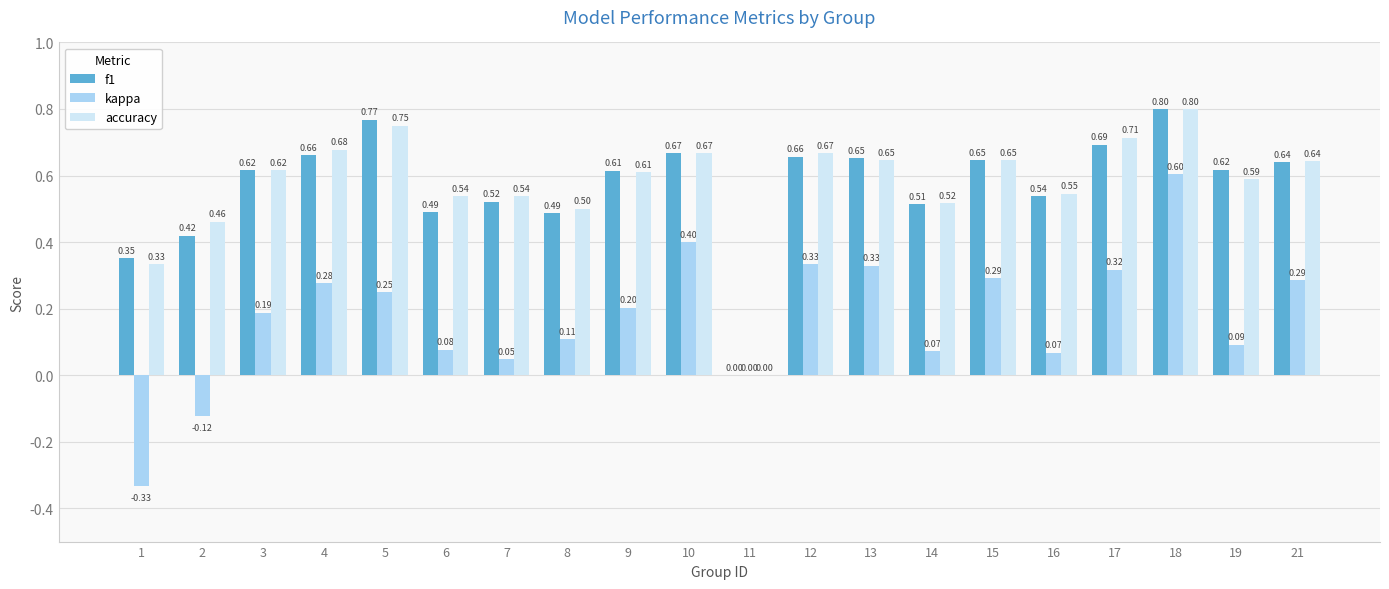

Which series changed the most between 4 and 15?

accuracy